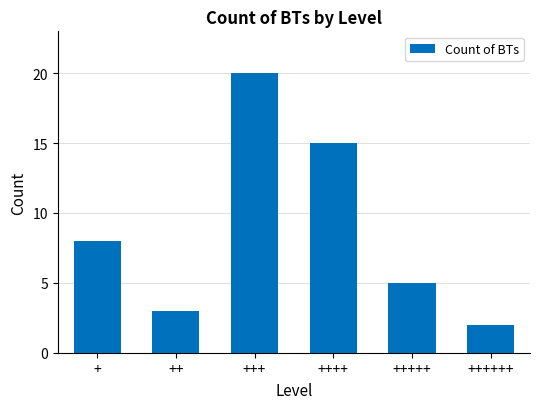

Rank the categories by value from lowest to highest.

++++++, ++, +++++, +, ++++, +++